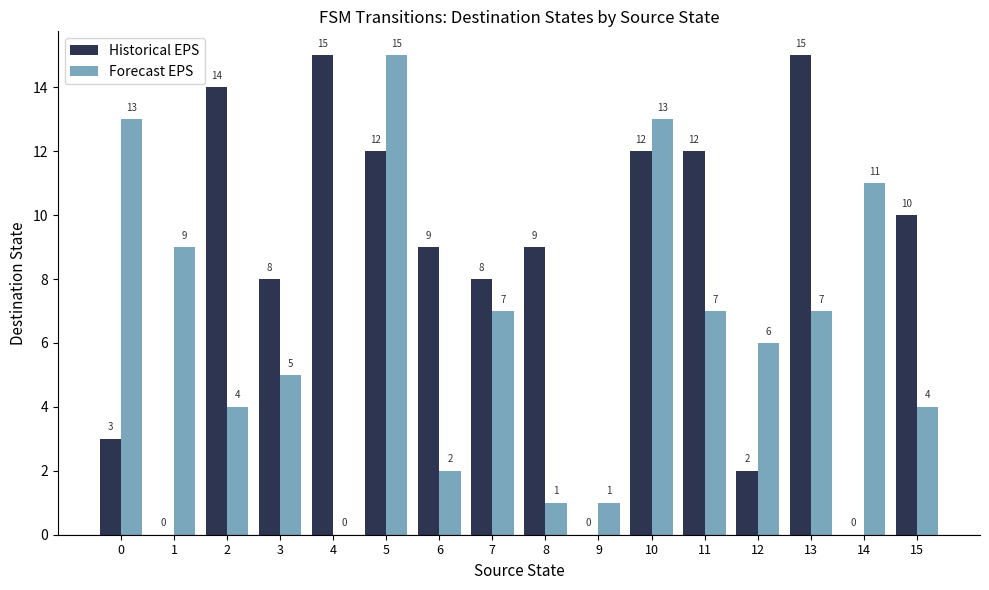

Is the value of Forecast EPS at 5 greater than the value of Historical EPS at 12?

Yes